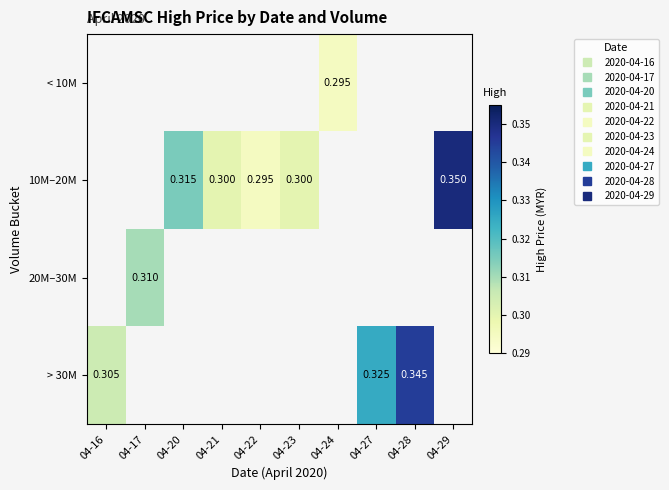

How many values in the 10M–20M series exceed 0?

5